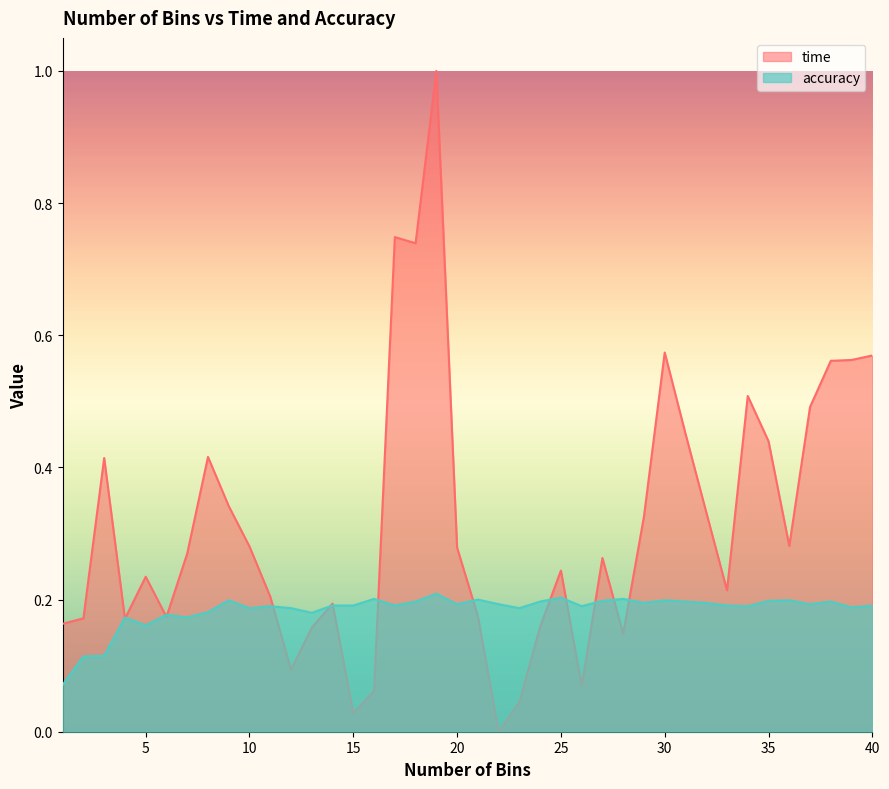

True or false: time and accuracy cross at least once.

True